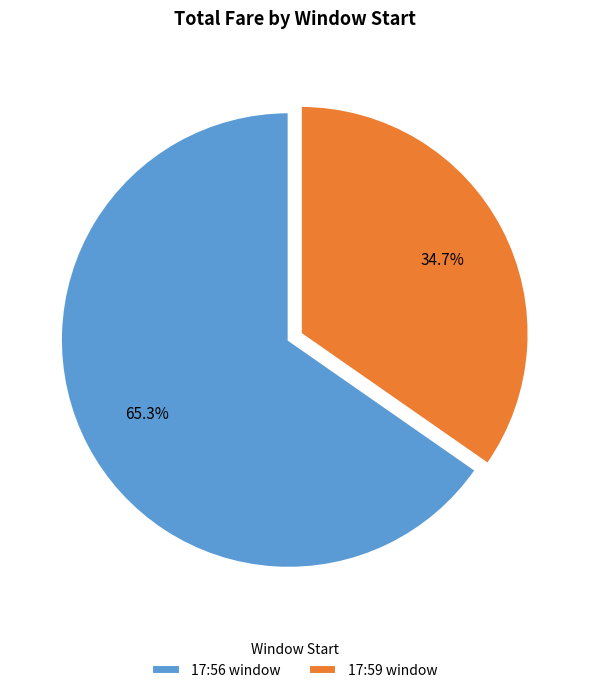

To the nearest percent, what is the difference between the largest and smallest slice percentages?

31%